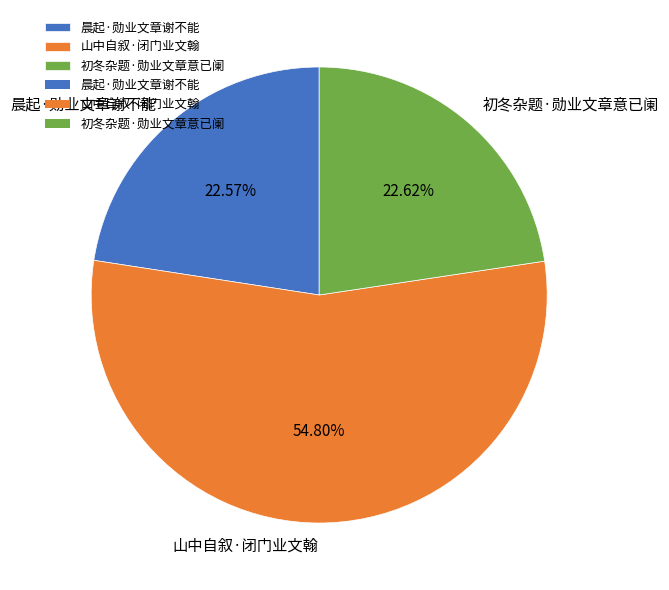

What is the largest slice in the pie chart?

山中自叙·闭门业文翰